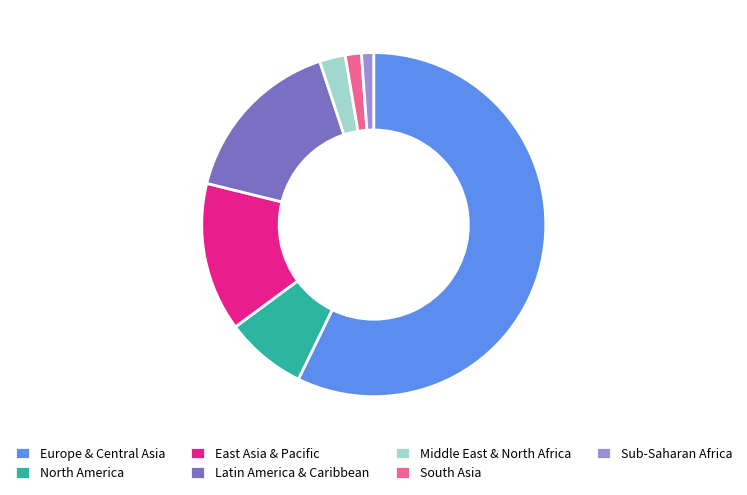

Is there any slice that represents more than half of the pie?

Yes